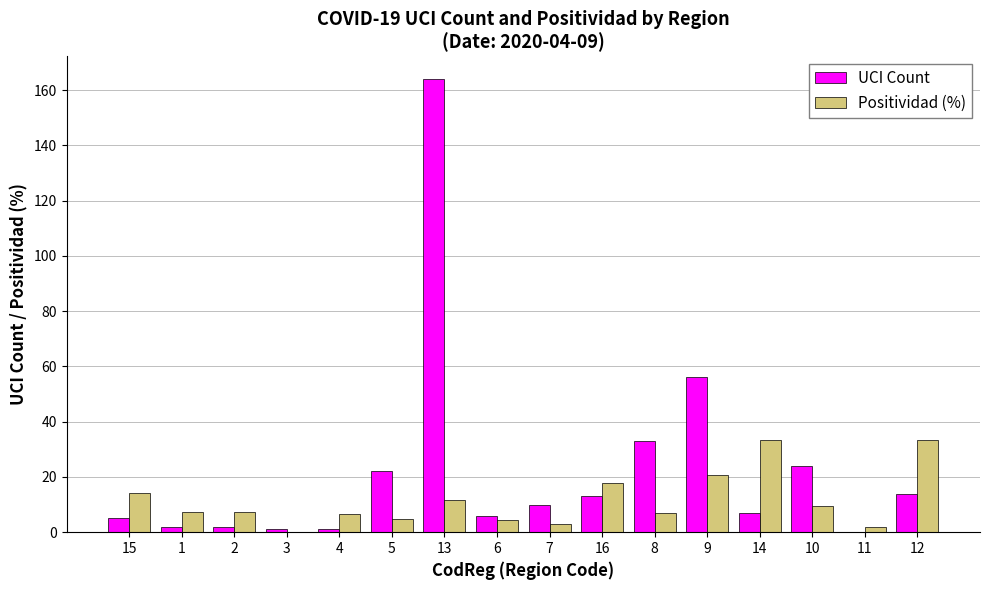

Is the value of Positividad (%) at 2 greater than the value of UCI Count at 13?

No